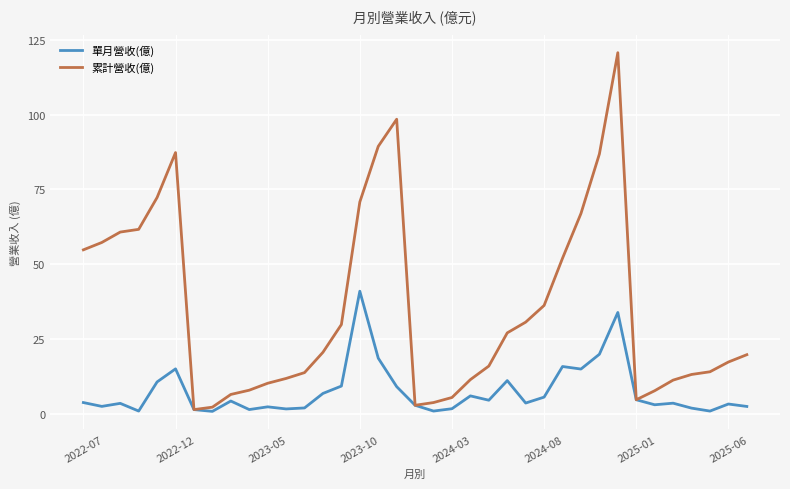

Rank the series by their maximum value, from highest to lowest.

累計營收(億), 單月營收(億)